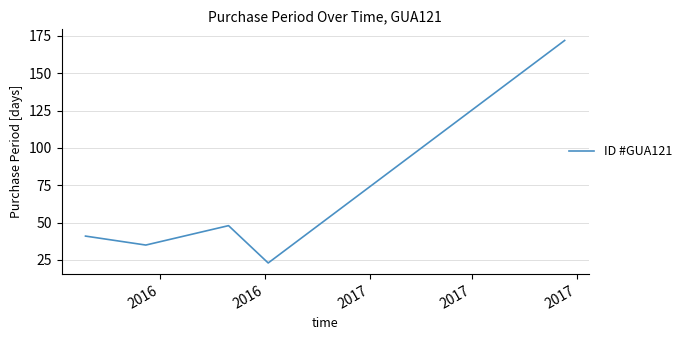

How many interior local peaks (higher than both neighbors) does the data have?

1